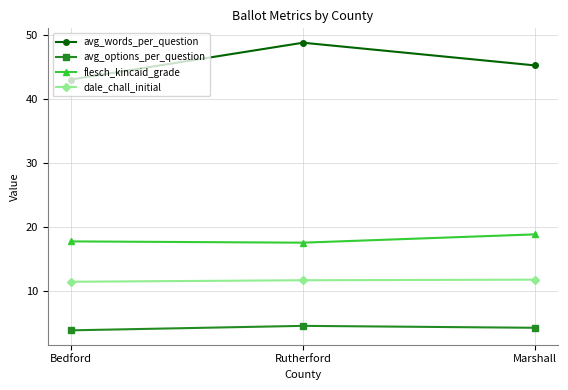

What is the total value across all series at Rutherford?

82.4